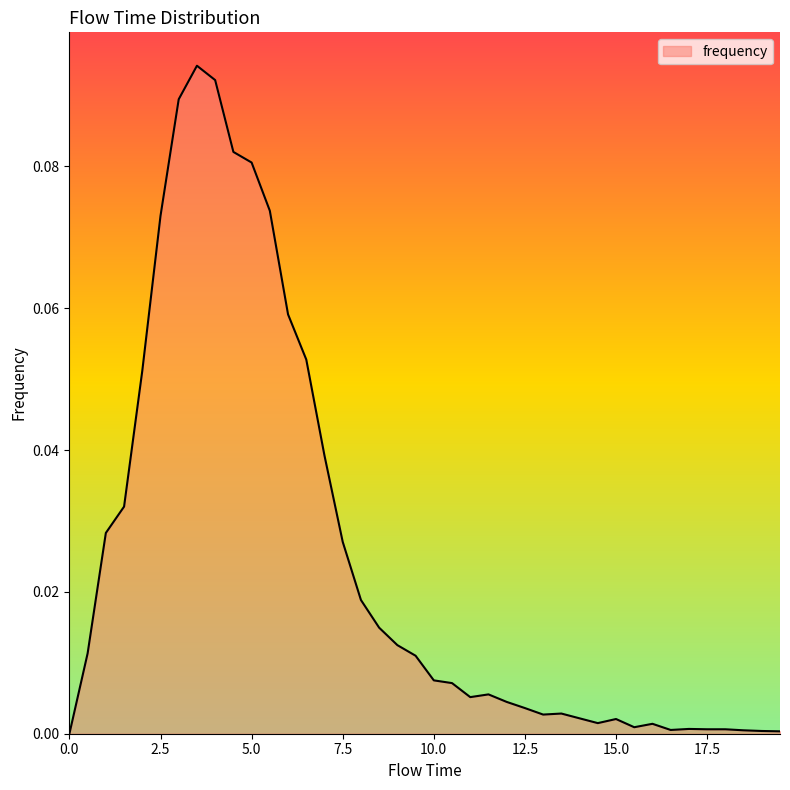

Is this an area chart (filled region under the line)?

Yes